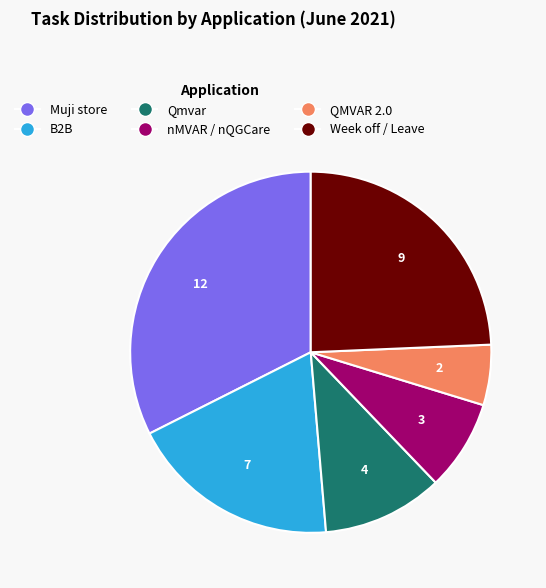

True or false: Muji store accounts for 32% of the total.

True